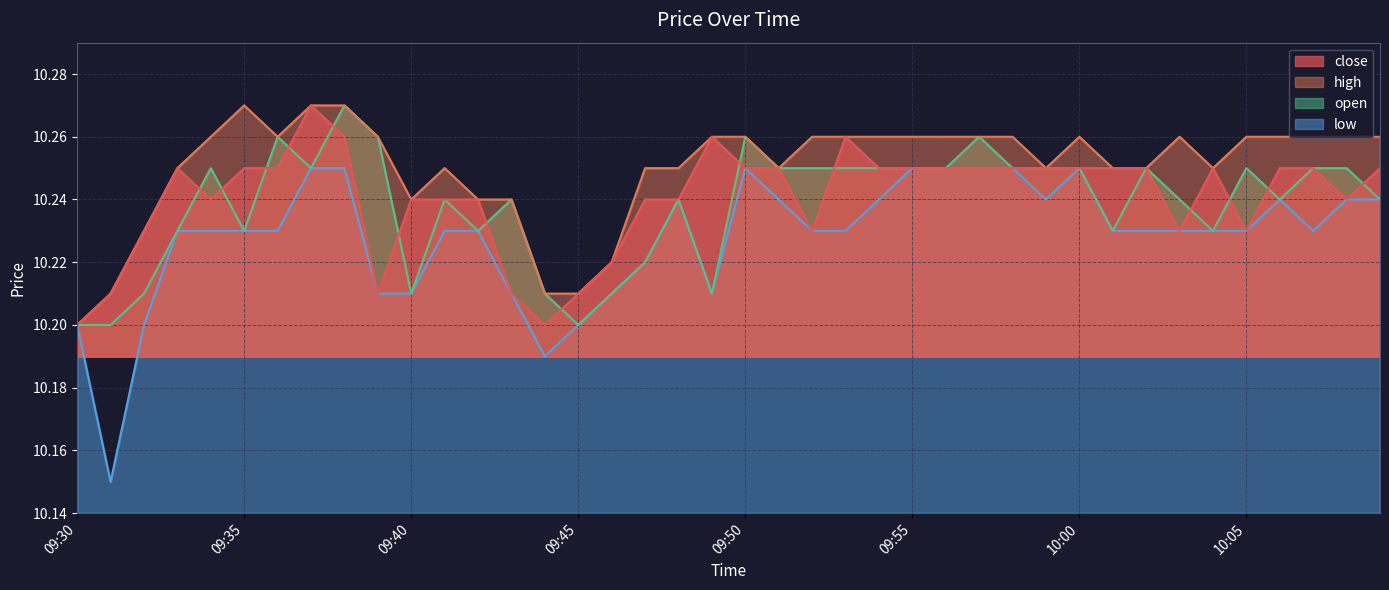

At which label is high closest to 10?

09:30